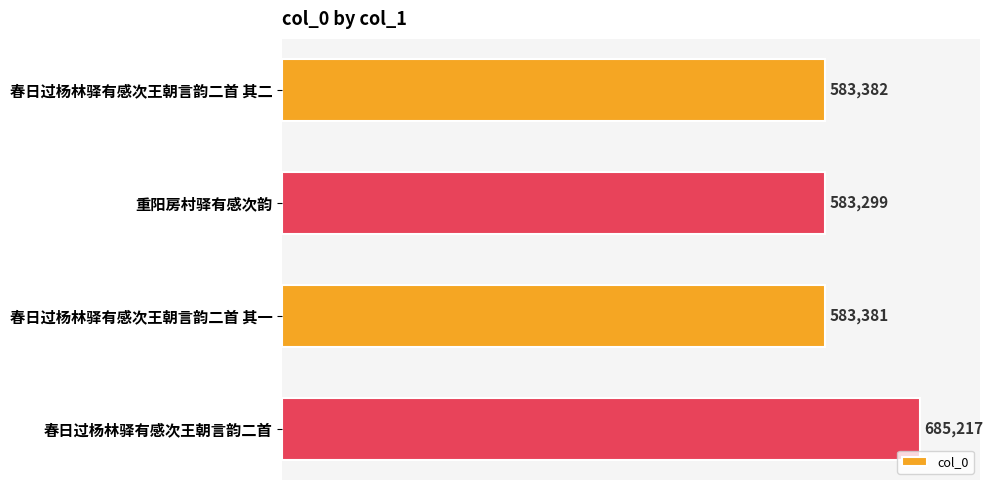

Count the number of categories in the chart.

4